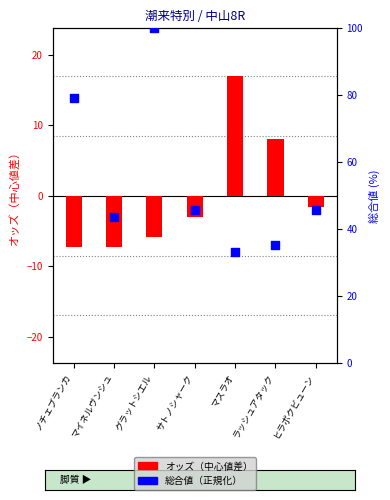

What are all the series names shown in the legend?

オッズ（中心値差）, 総合値（正規化）